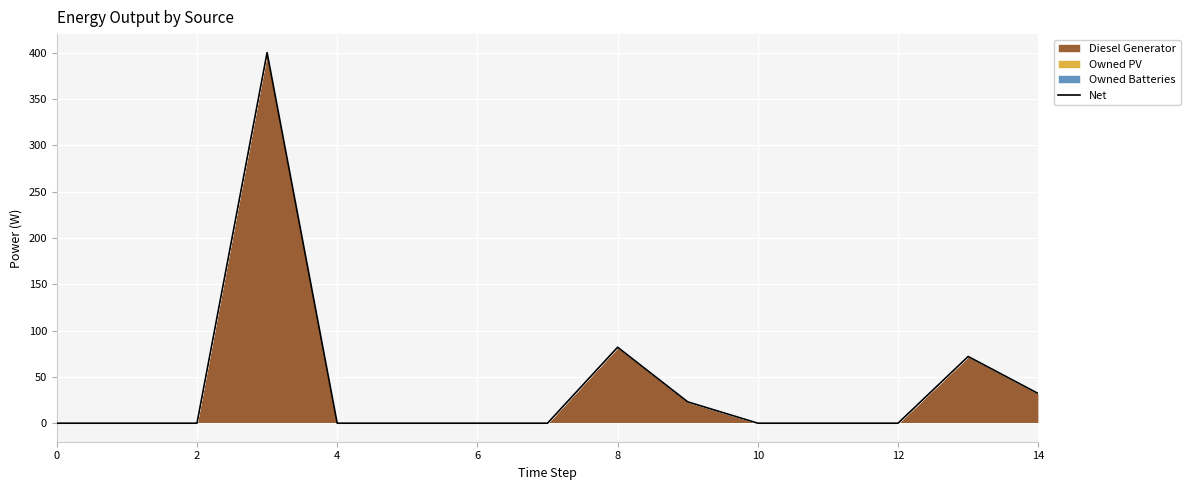

Is it true that the value at 8 is 82?

True